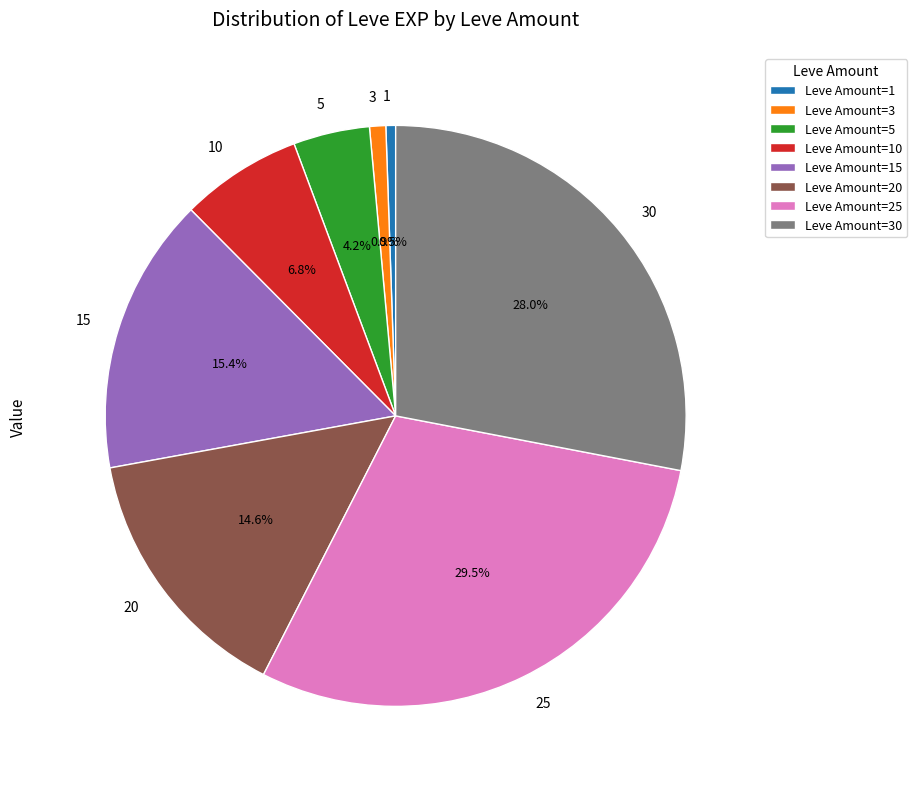

Between 10 and 30, which is larger?

30